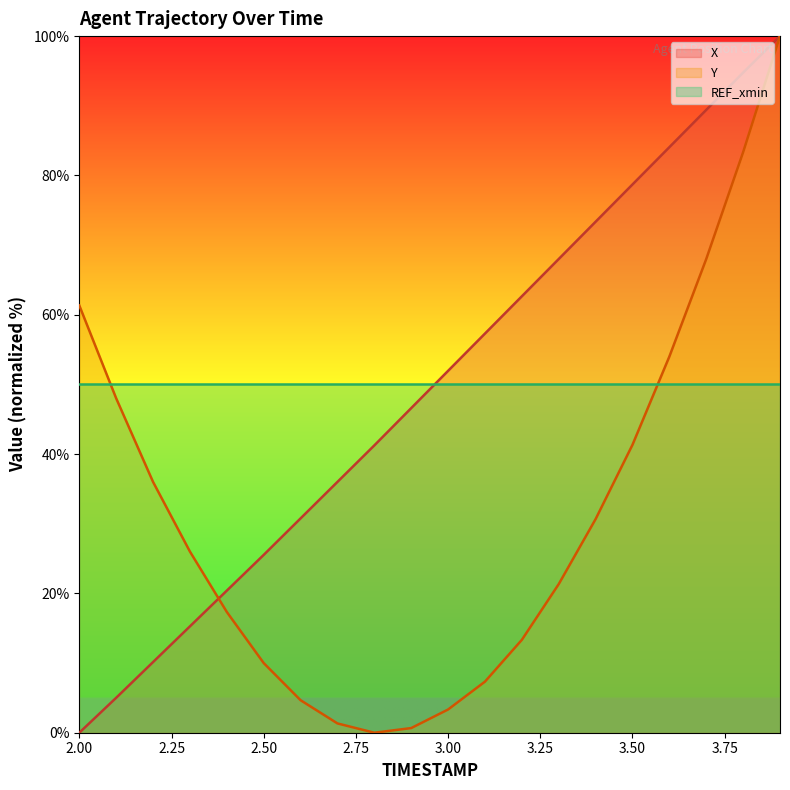

How many lines are shown in the chart?

3